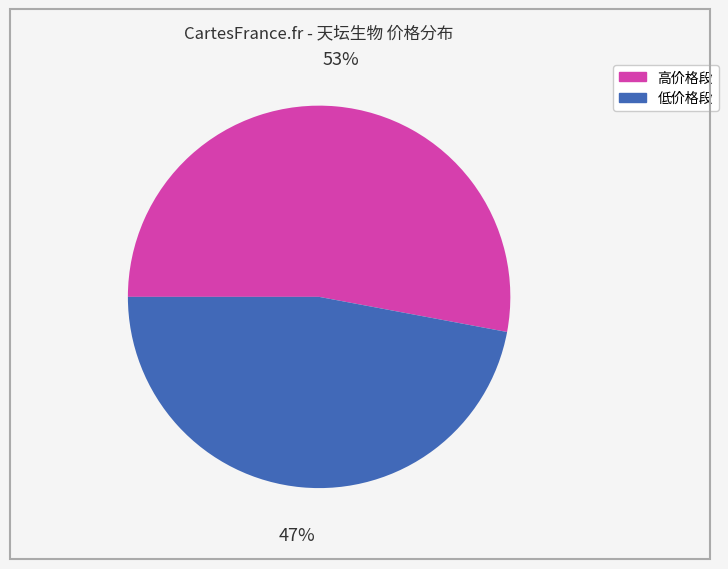

To the nearest percent, what is the average slice percentage?

50%